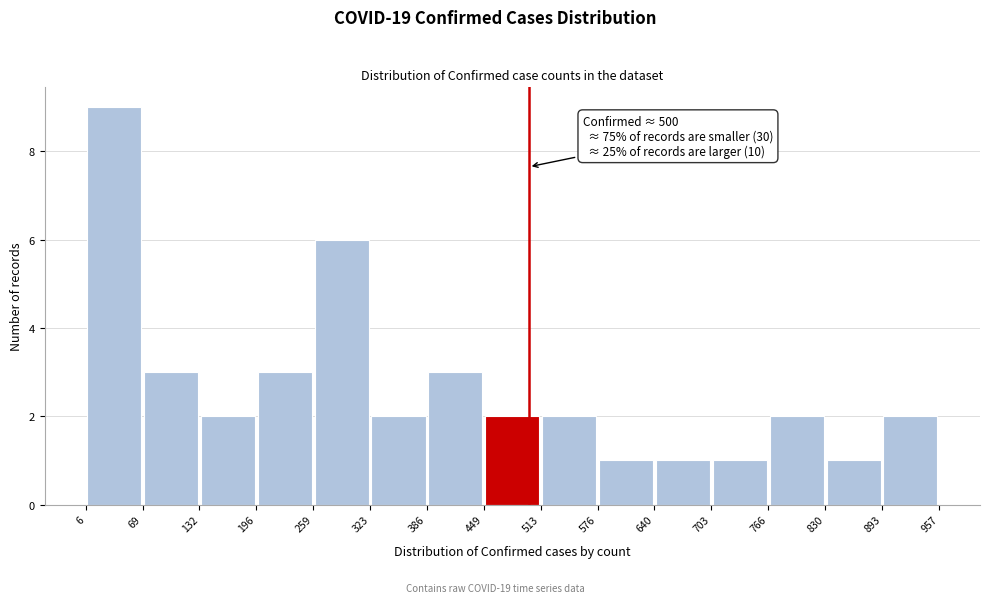

Which range on the x-axis has the tallest bar?

6 to 69